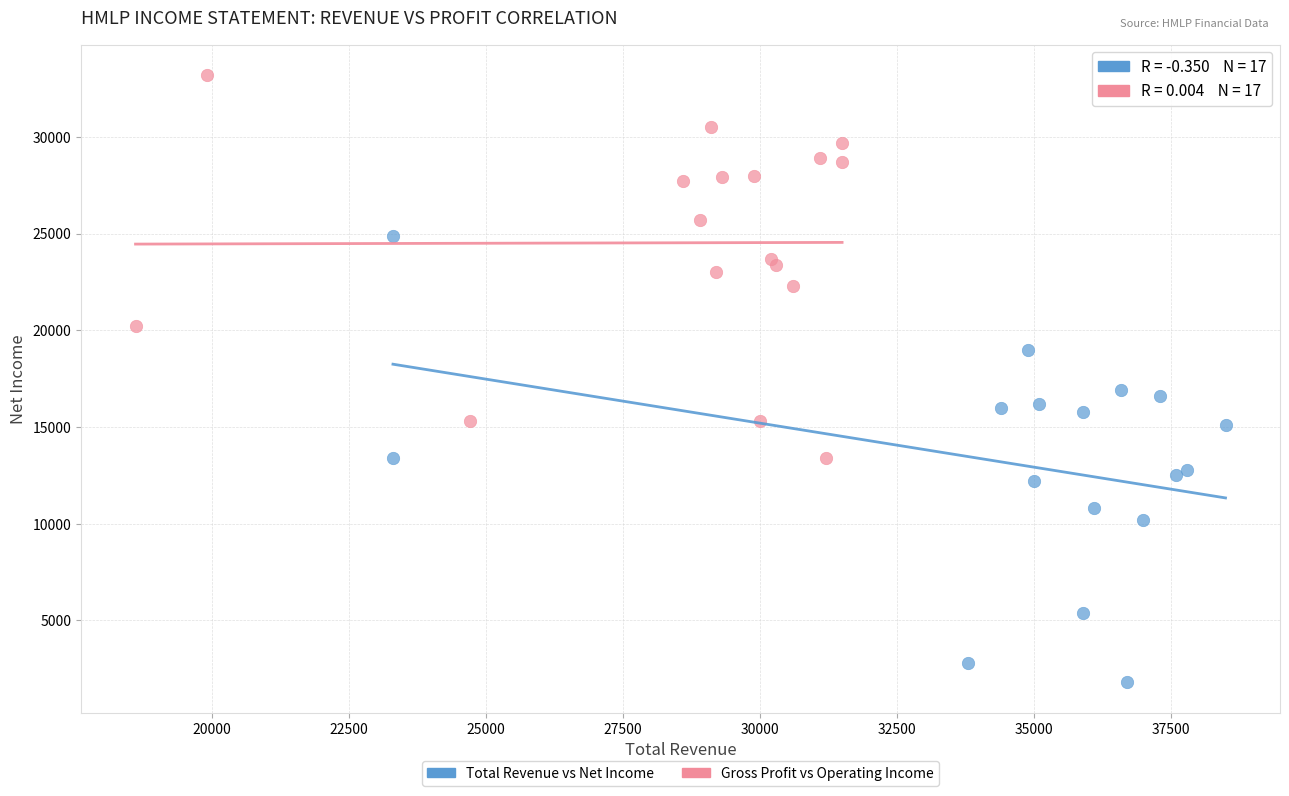

What are all the series names shown in the legend?

Total Revenue vs Net Income, Gross Profit vs Operating Income